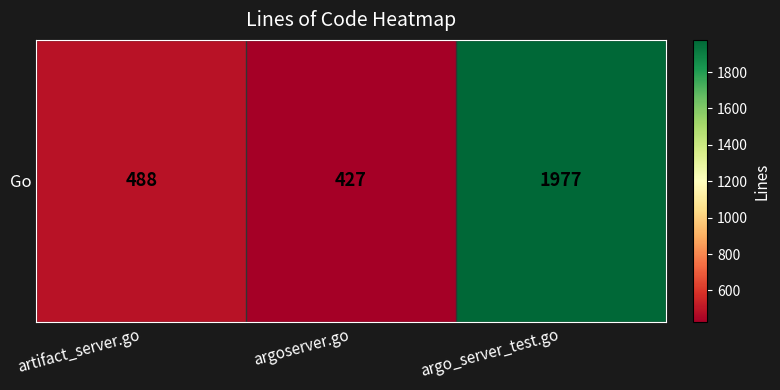

Read the value at artifact_server.go.

488